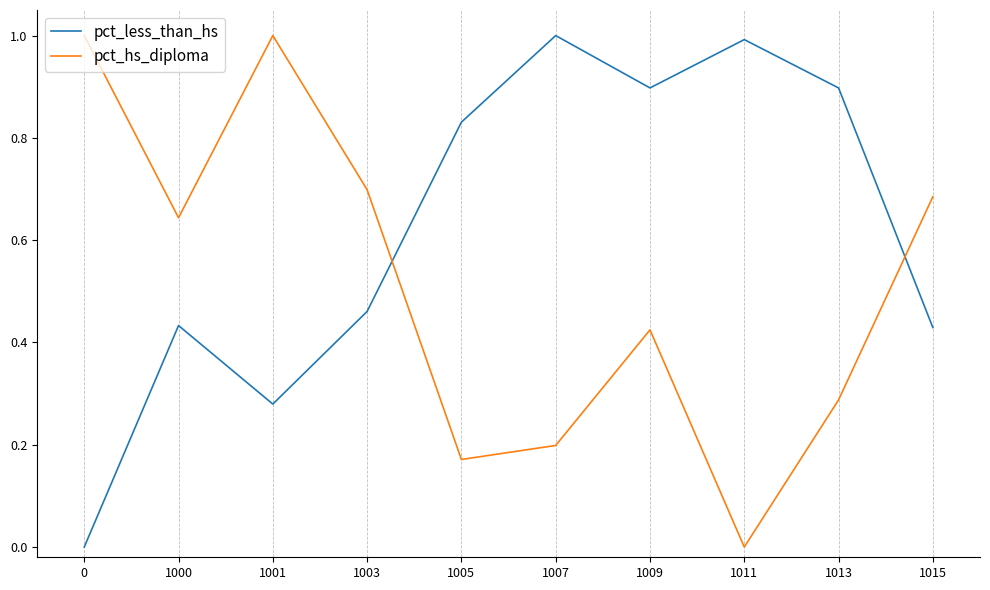

Rank the series at 1000 from highest to lowest value.

pct_hs_diploma, pct_less_than_hs